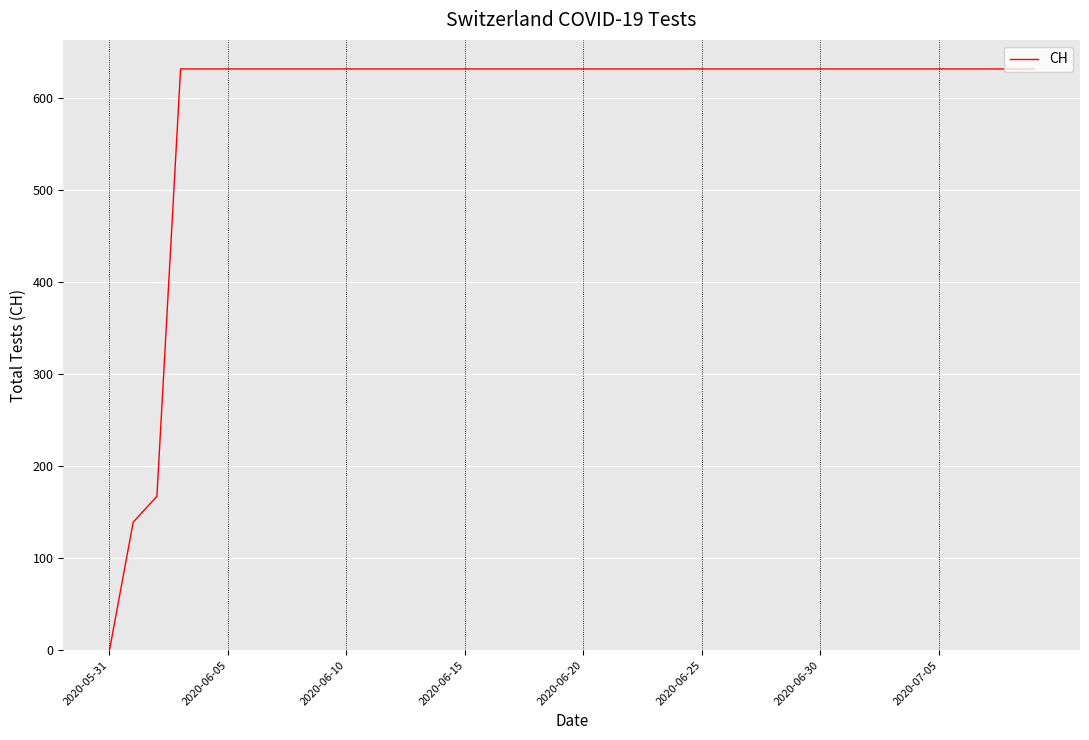

Reading right to left, list all the values displayed in this chart.

631	631	631	631	631	631	631	631	631	631	631	631	631	631	631	631	631	631	631	631	631	631	631	631	631	631	631	631	631	631	631	631	631	631	631	631	631	167	139	0